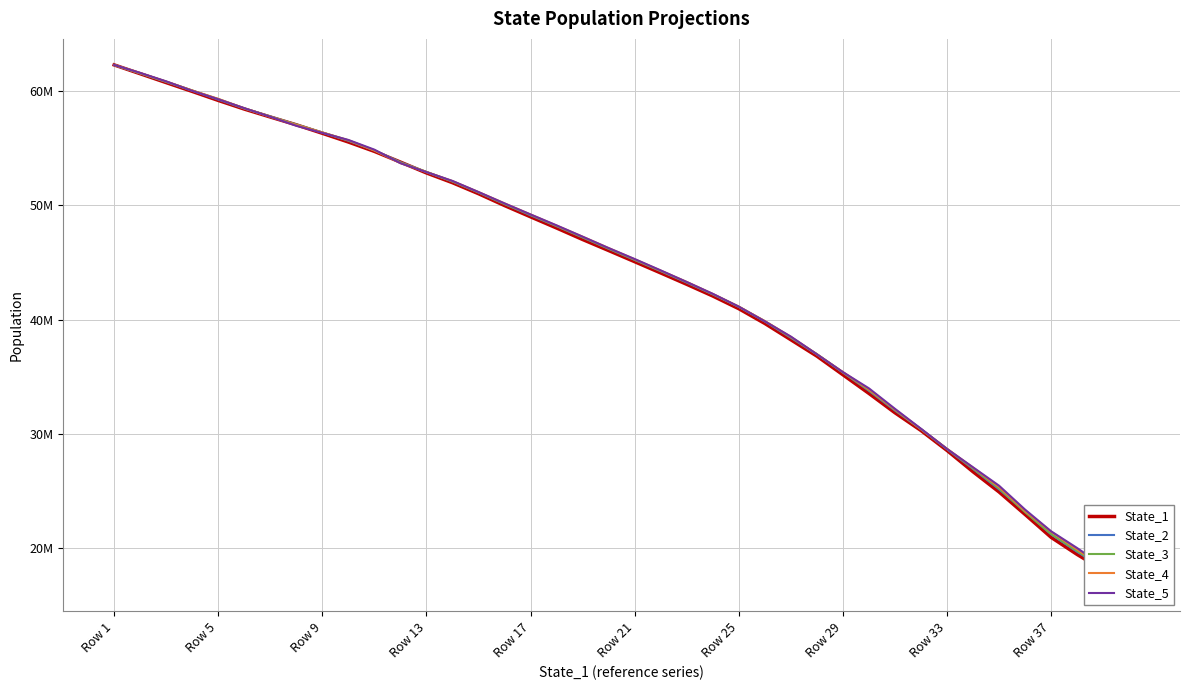

What is the label of the 1st point from the left?

Row 1